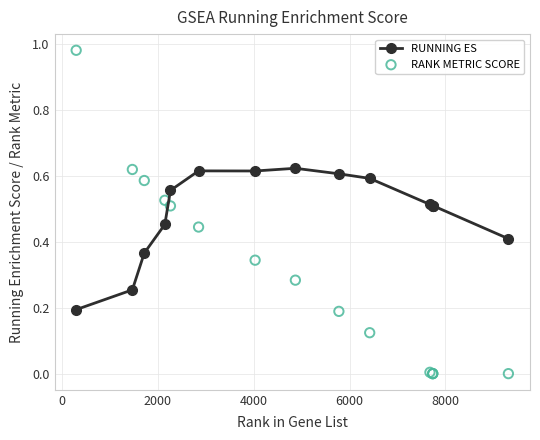

Which series has the largest Y range (max minus min)?

RANK METRIC SCORE